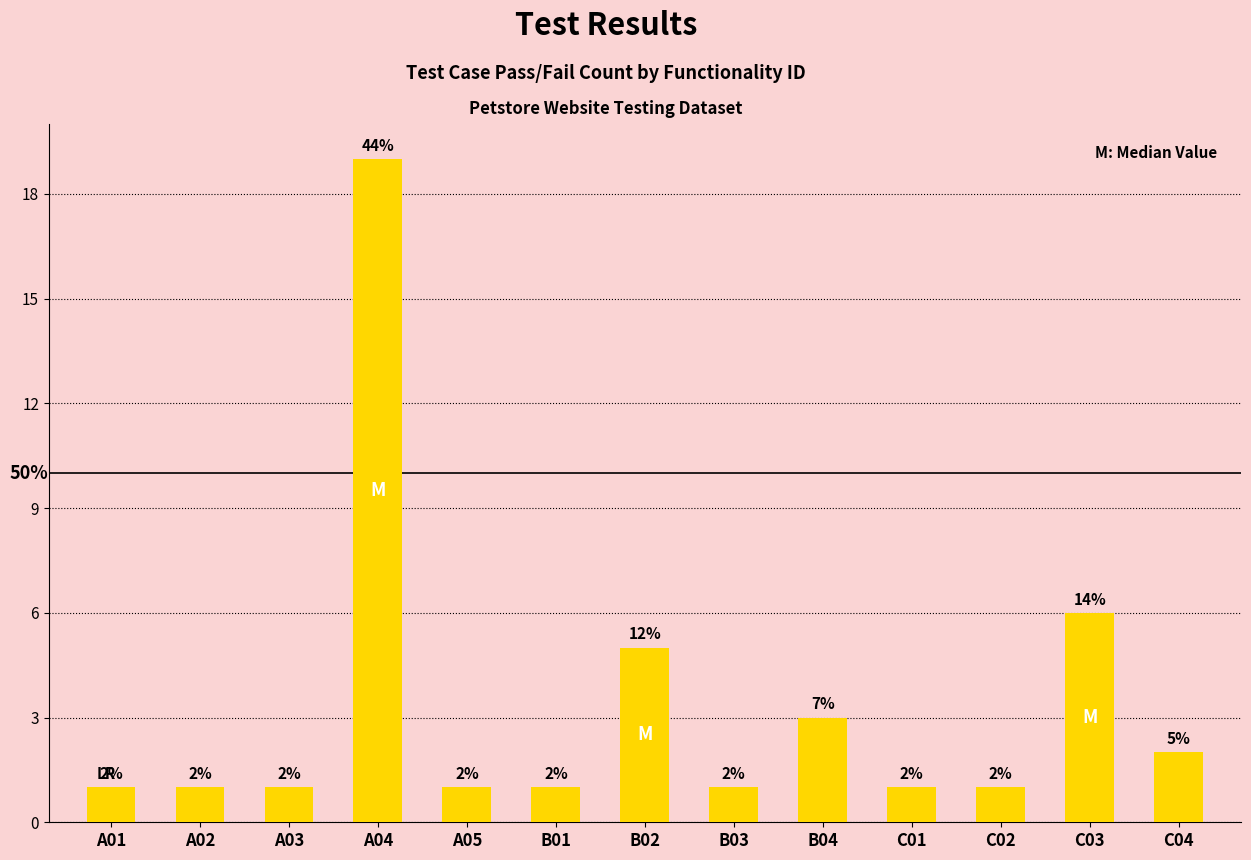

What is the ratio of the value at B02 to the value at C02?

5.0